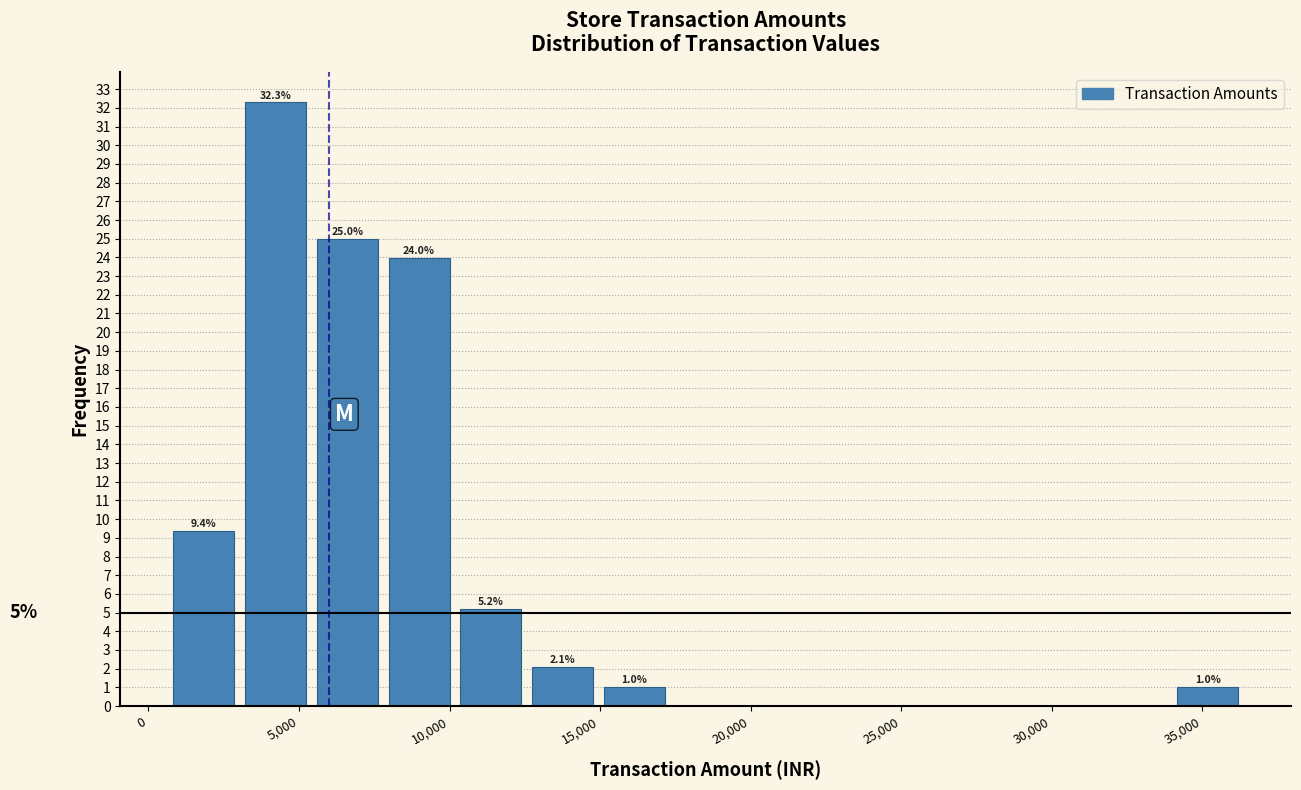

Over which range of the x-axis is the bar tallest?

3000 to 5500